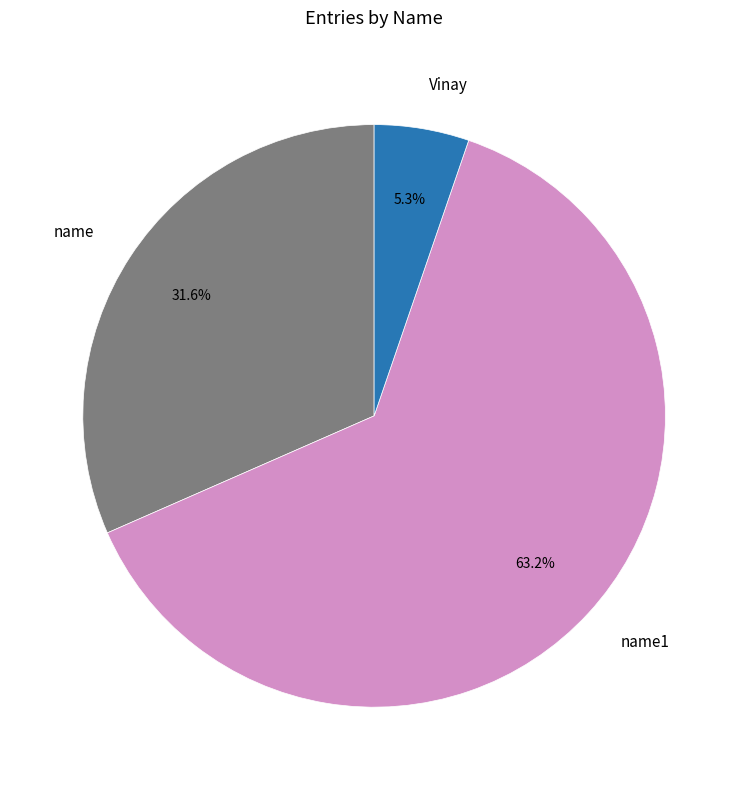

The name slice represents 22% of the pie. True or false?

False